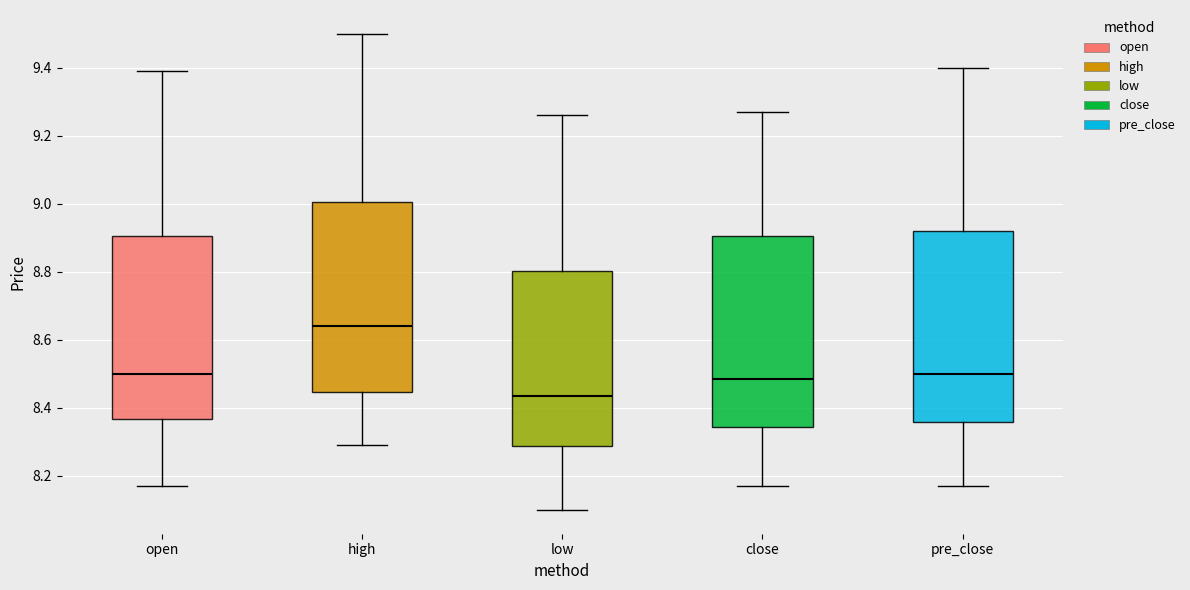

Reading left to right, read every box against the y-axis: the position of its median line, the range the box covers, and the ends of its whiskers. The values are not printed on the chart, so give them approximately, as read against the axis.

open: median 8.50, box 8.36 to 8.90, whiskers 8.18 to 9.40
high: median 8.64, box 8.44 to 9.00, whiskers 8.30 to 9.50
low: median 8.44, box 8.28 to 8.80, whiskers 8.10 to 9.26
close: median 8.48, box 8.34 to 8.90, whiskers 8.18 to 9.28
pre_close: median 8.50, box 8.36 to 8.92, whiskers 8.18 to 9.40